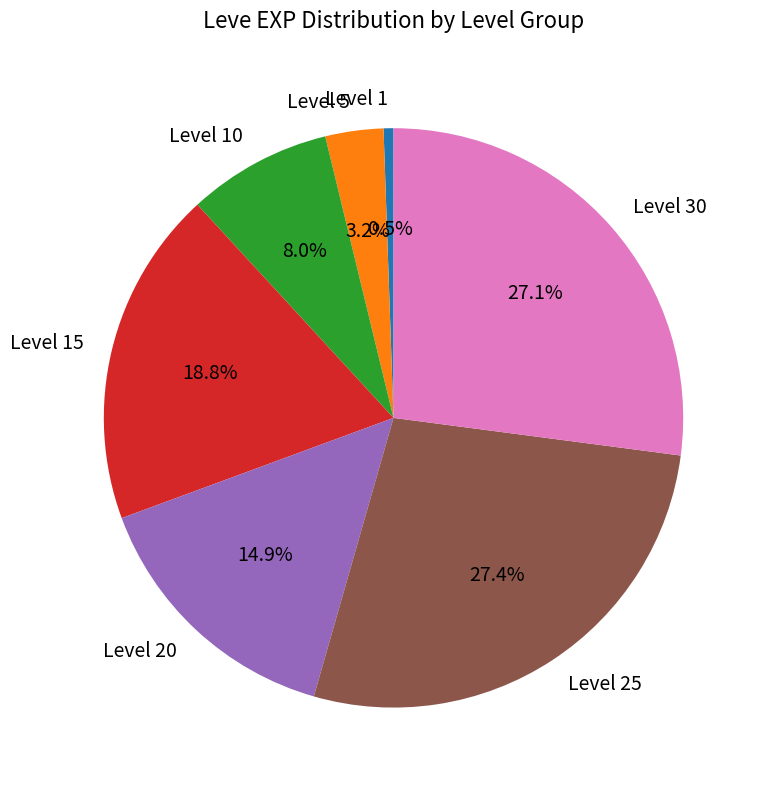

Count the number of slices in the pie.

7